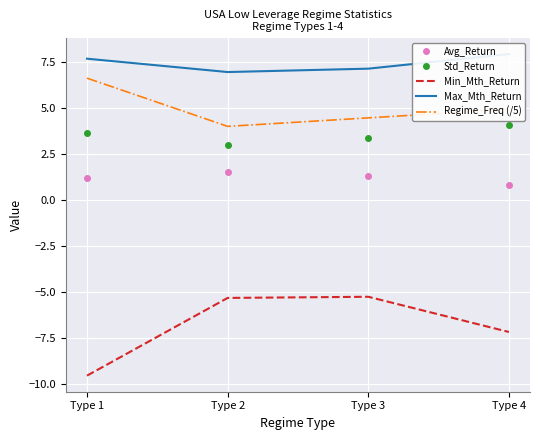

Reading left to right, list all the values displayed in this chart.

Avg_Return: 1.2	1.6	1.3	0.8
Std_Return: 3.6	3.0	3.4	4.1
Min_Mth_Return: -9.5	-5.3	-5.2	-7.2
Max_Mth_Return: 7.7	6.9	7.1	7.9
Regime_Freq (/5): 6.6	4.0	4.5	4.9